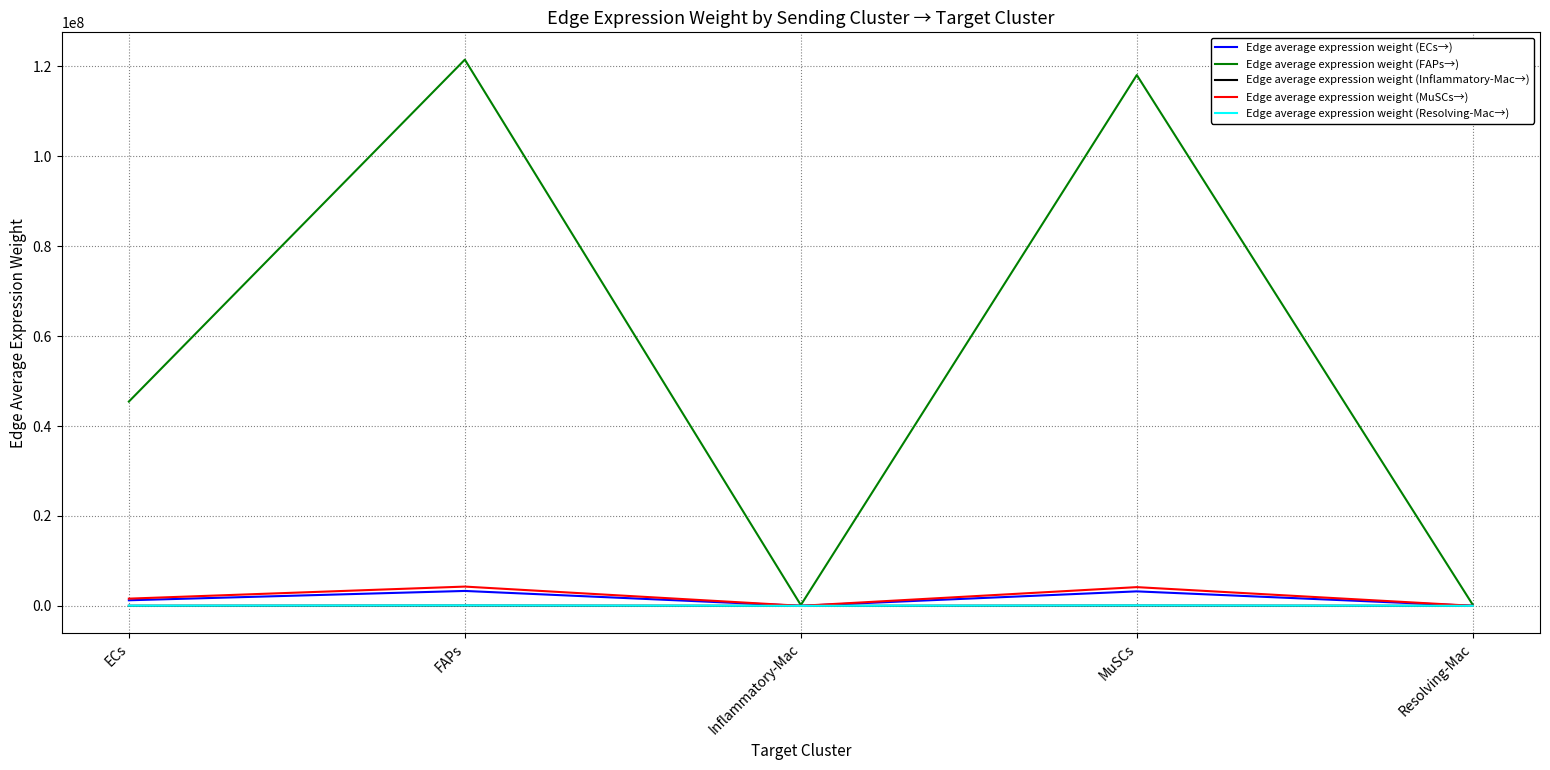

The Edge average expression weight (ECs→) series shows 3312737.9 at FAPs. True or false?

True